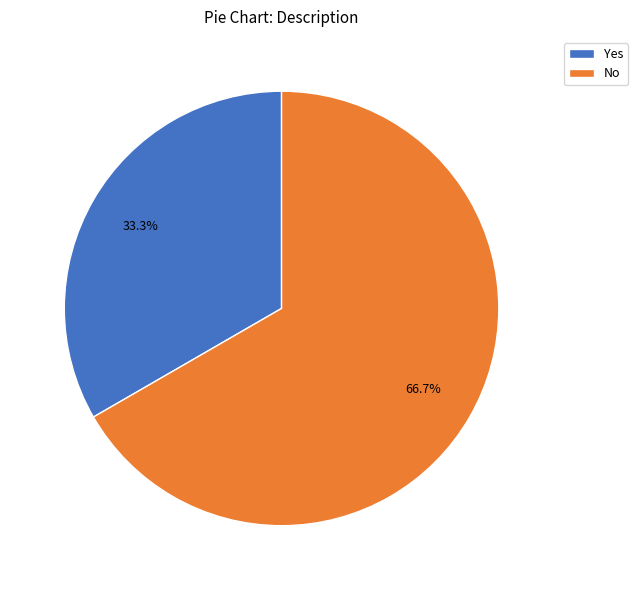

What percentage is the No slice, to the nearest percent?

67%